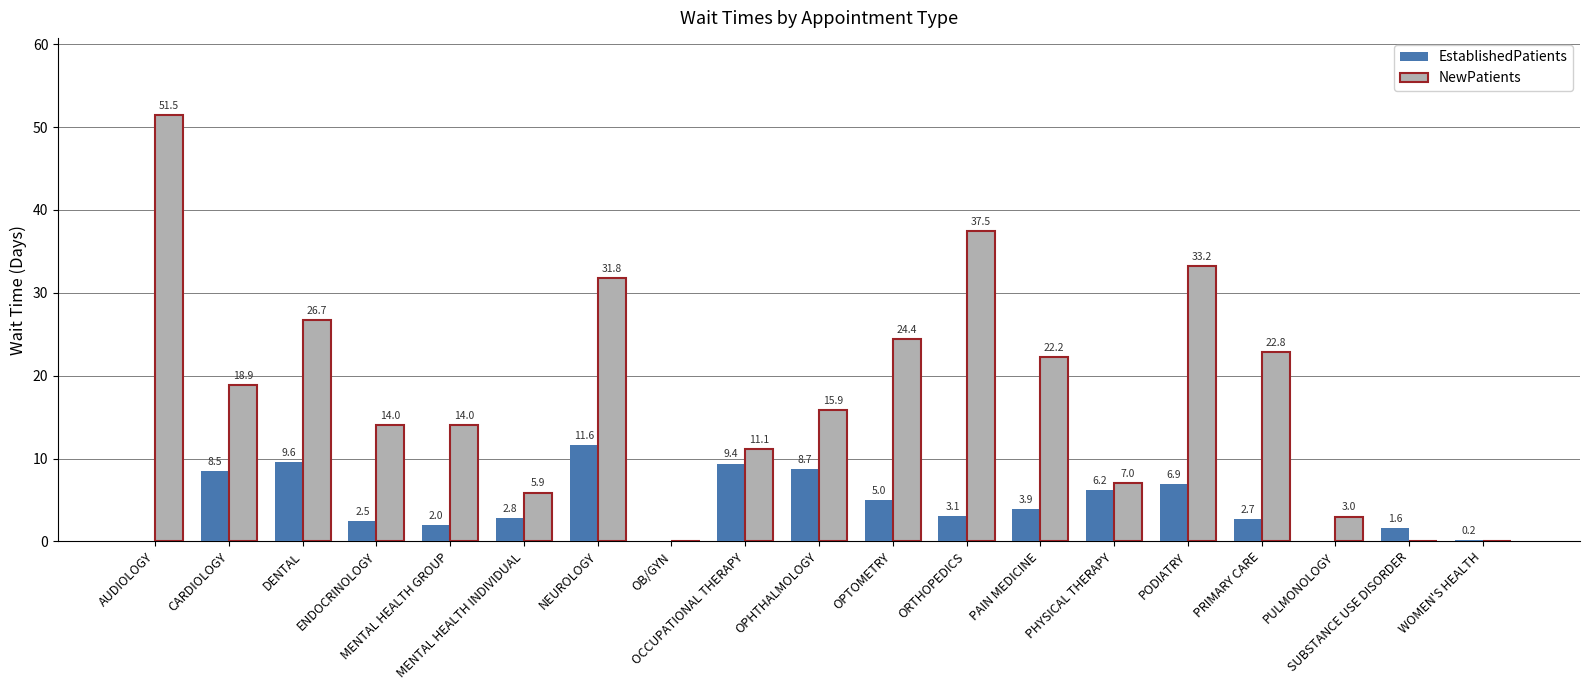

What is the difference between the NewPatients values at OB/GYN and ENDOCRINOLOGY?

14.0